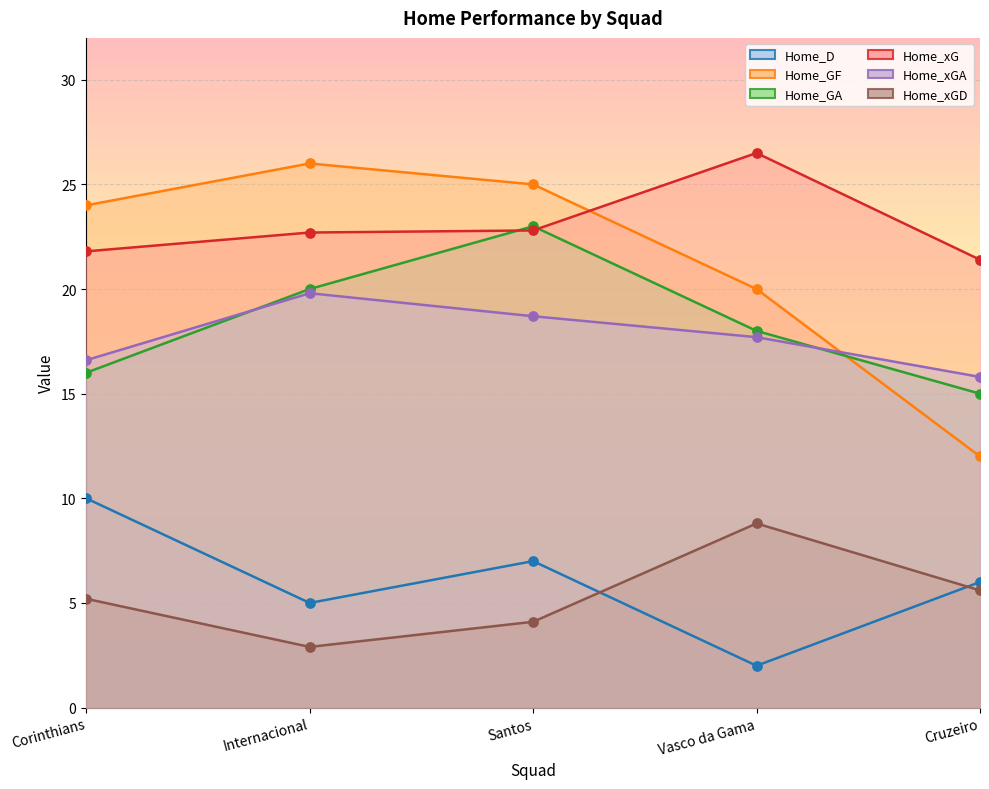

What are all the series names shown in the legend?

Home_D, Home_GF, Home_GA, Home_xG, Home_xGA, Home_xGD